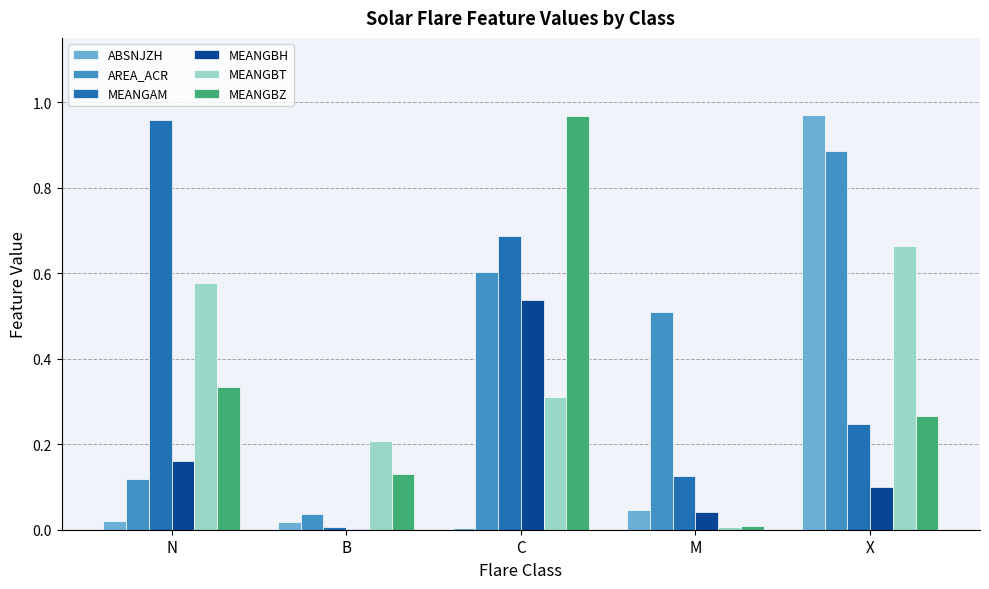

True or false: AREA_ACR has a value of 0.5 at M.

True